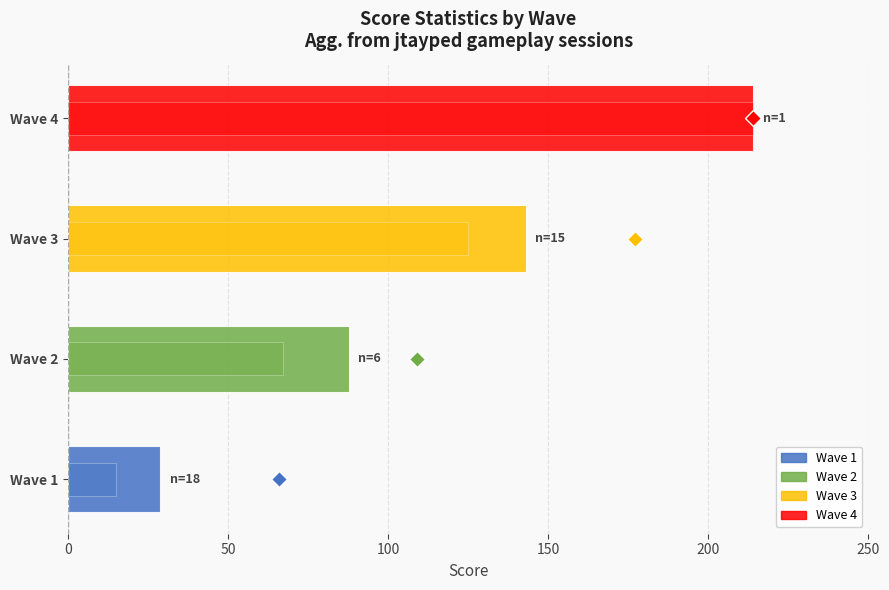

Reading right to left, transcribe all the data shown in this chart.

Avg Score: 214.0	142.9	87.7	28.8
Min Score: 214.0	125.0	67.0	15.0